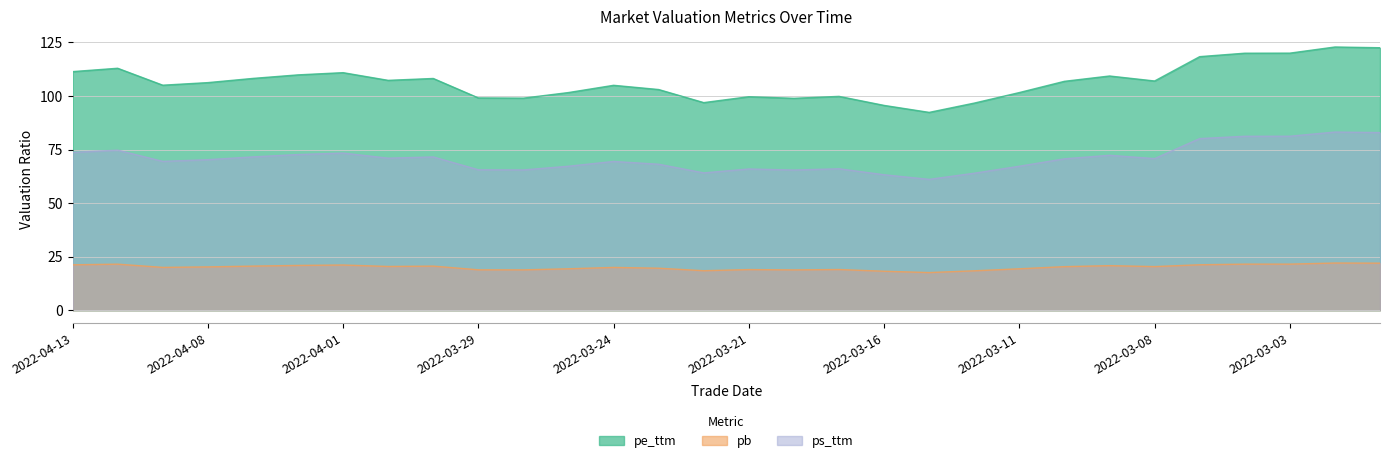

What is the sum of all pb values?

602.0